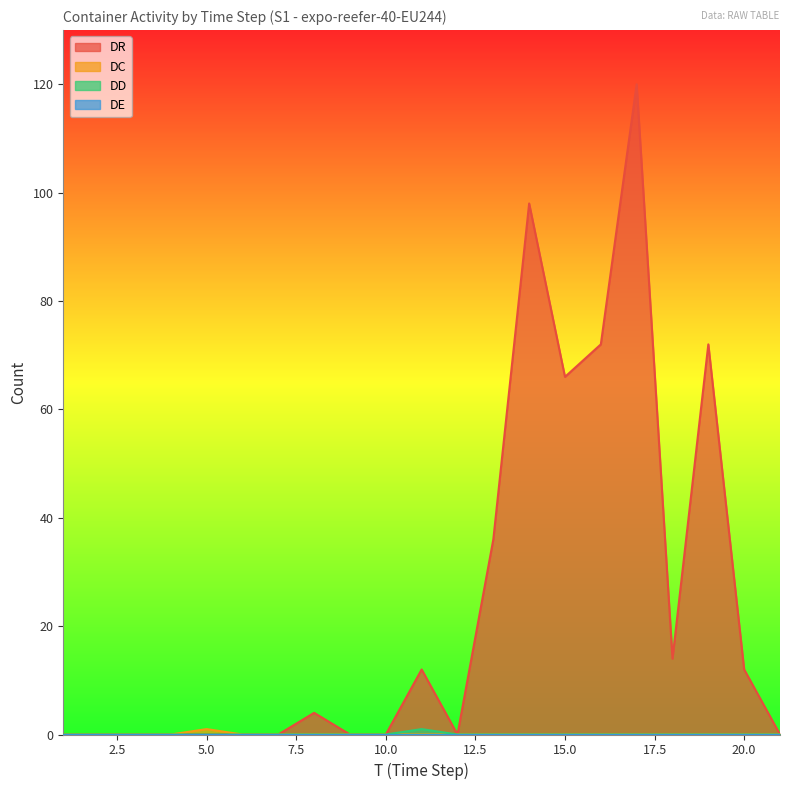

Which series has the largest range (max minus min)?

DR